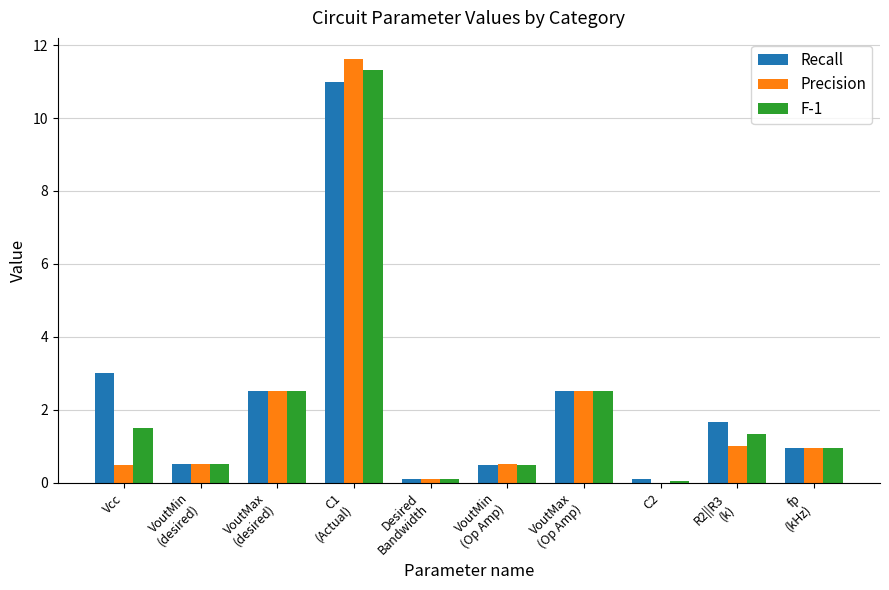

Which series changed the most between C1
(Actual) and fp
(kHz)?

Precision